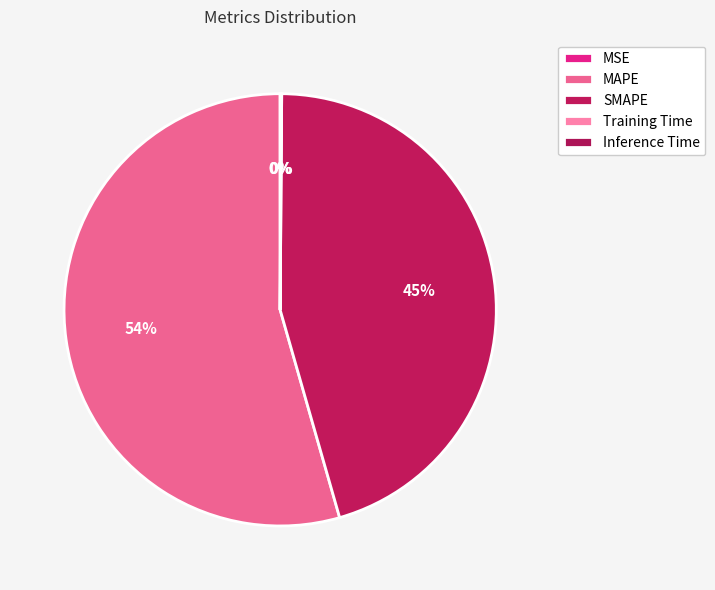

Count the number of slices in the pie.

5